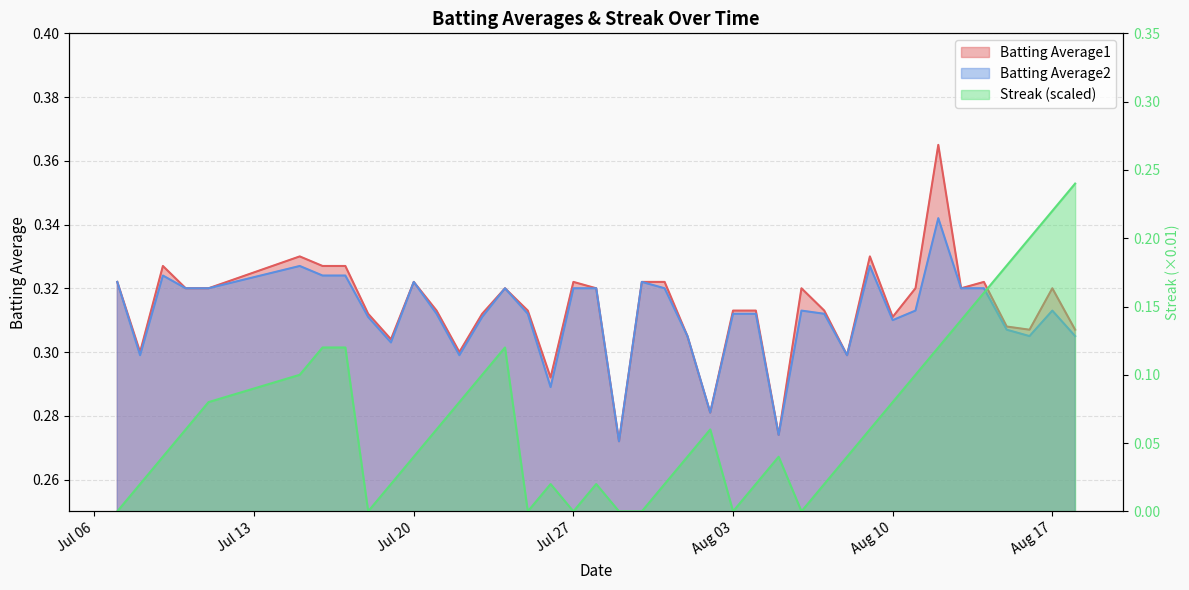

How many interior local valleys does the Batting Average1 series have?

11